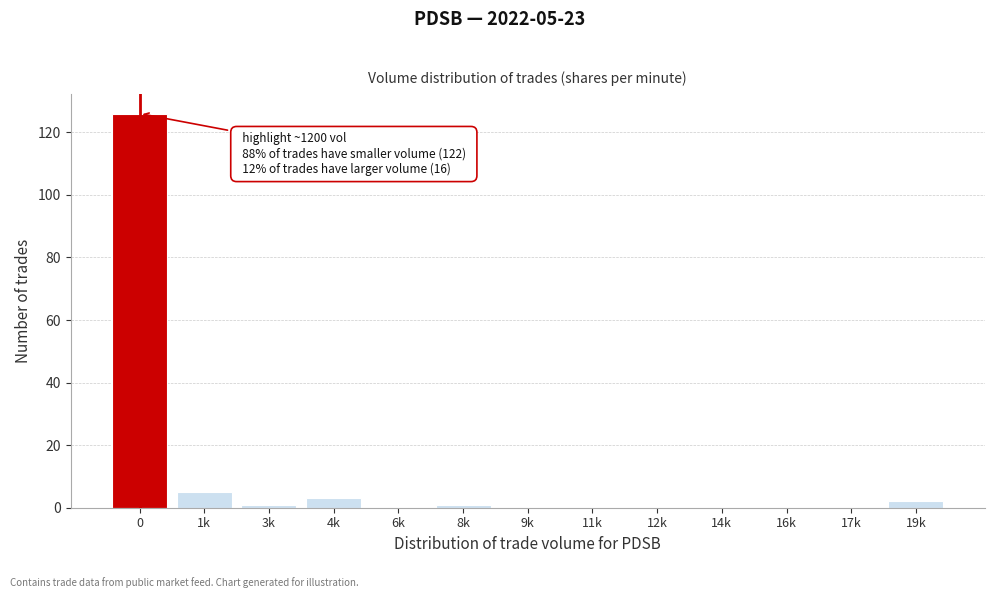

Reading right to left, what are all the values shown in this chart?

19k=2	17k=0	16k=0	14k=0	12k=0	11k=0	9k=0	8k=1	6k=0	4k=3	3k=1	1k=5	0=126